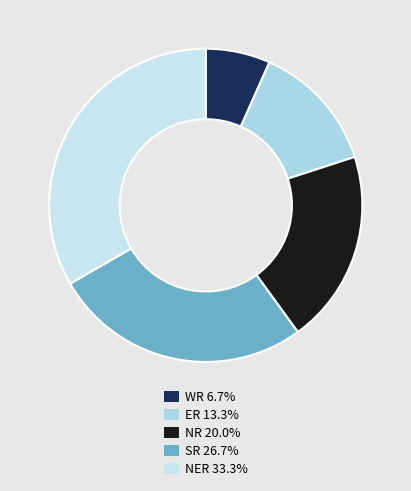

Is there any slice that represents more than half of the pie?

No